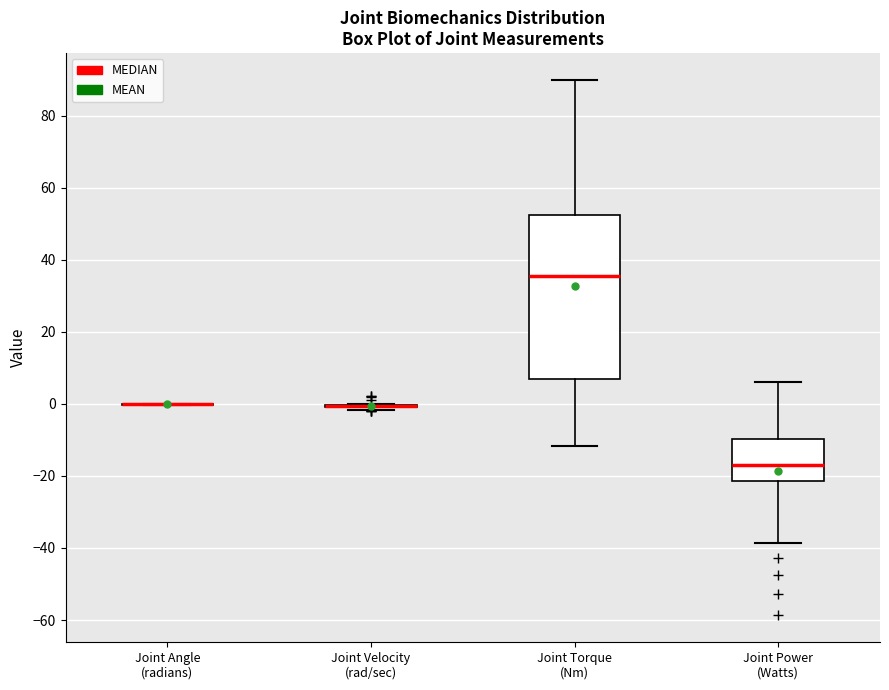

Reading left to right, transcribe this box plot: for each box, give where its median line is, the range the box spans, and where its two whiskers end, as read against the y-axis. The values are not printed on the chart, so give them approximately, as read against the axis.

Joint Angle (radians): box collapsed to a line at 0, whiskers 0 to 0
Joint Velocity (rad/sec): box collapsed to a line at 0, whiskers -2 to 0
Joint Torque (Nm): median 36, box 6 to 52, whiskers -12 to 90
Joint Power (Watts): median -16, box -22 to -10, whiskers -38 to 6